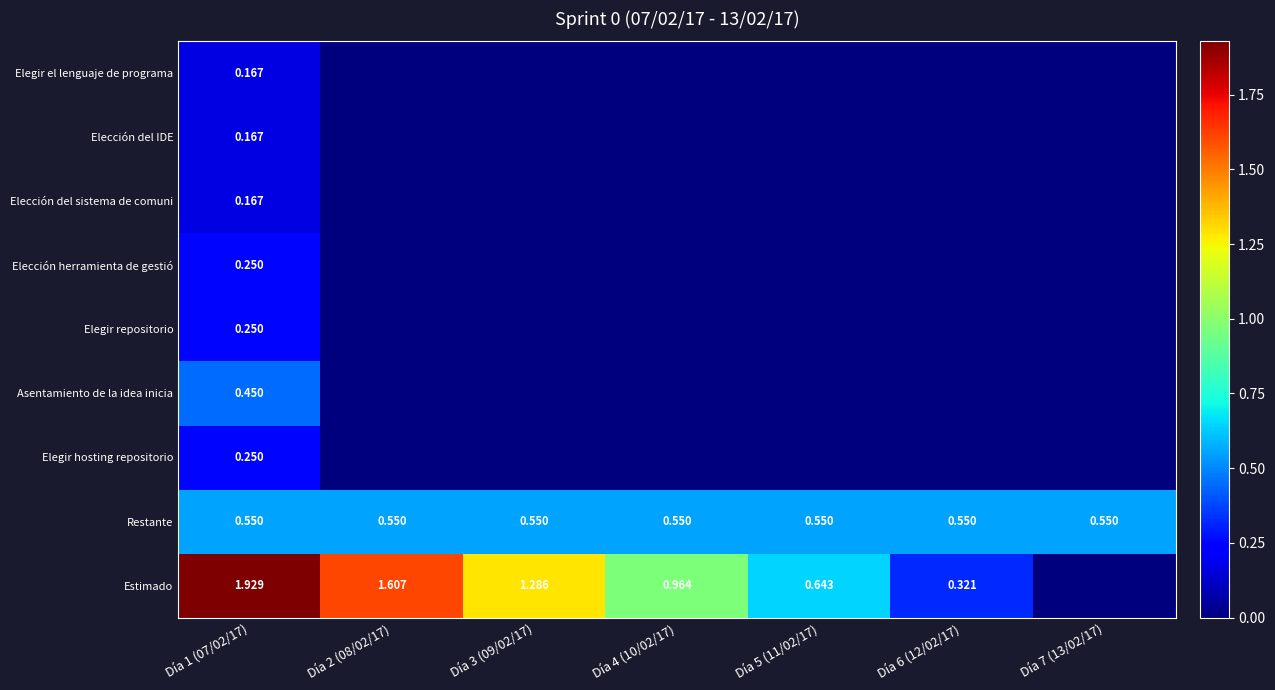

At which category is the sum across all series the highest?

Día 1 (07/02/17)